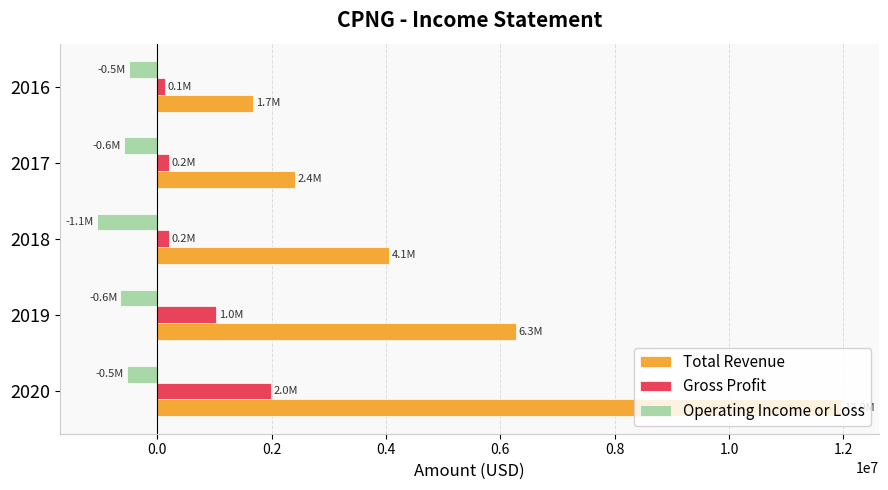

What is the average value of the Operating Income or Loss series?

-661720